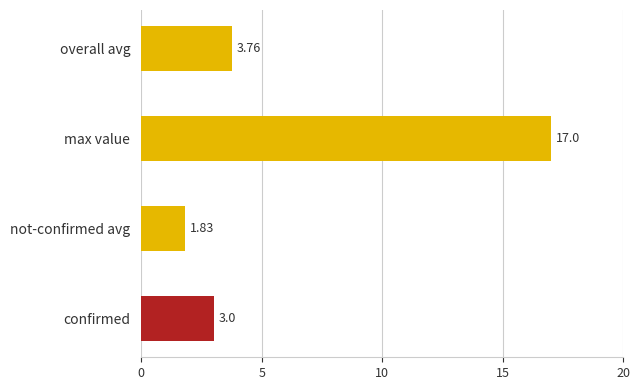

What is the sum of all values?

25.6